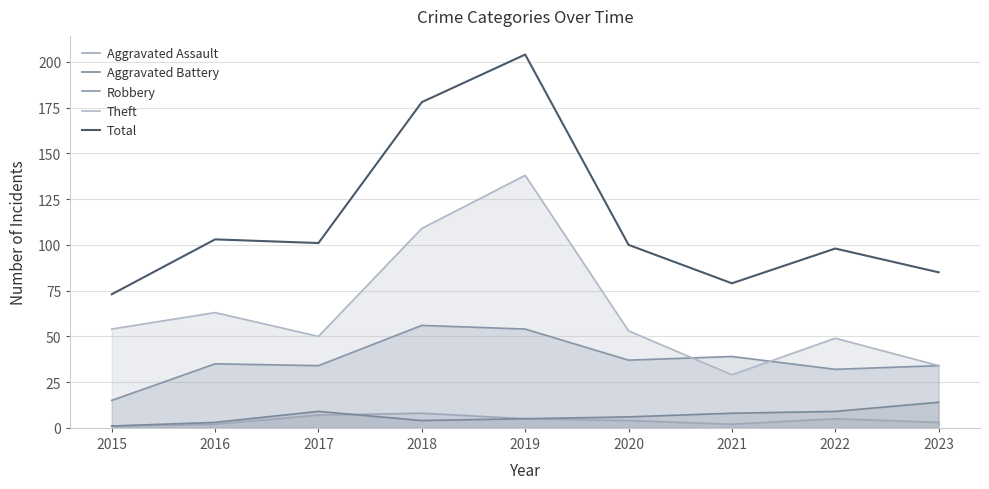

Which has a higher value, 2016 or 2023?

2023